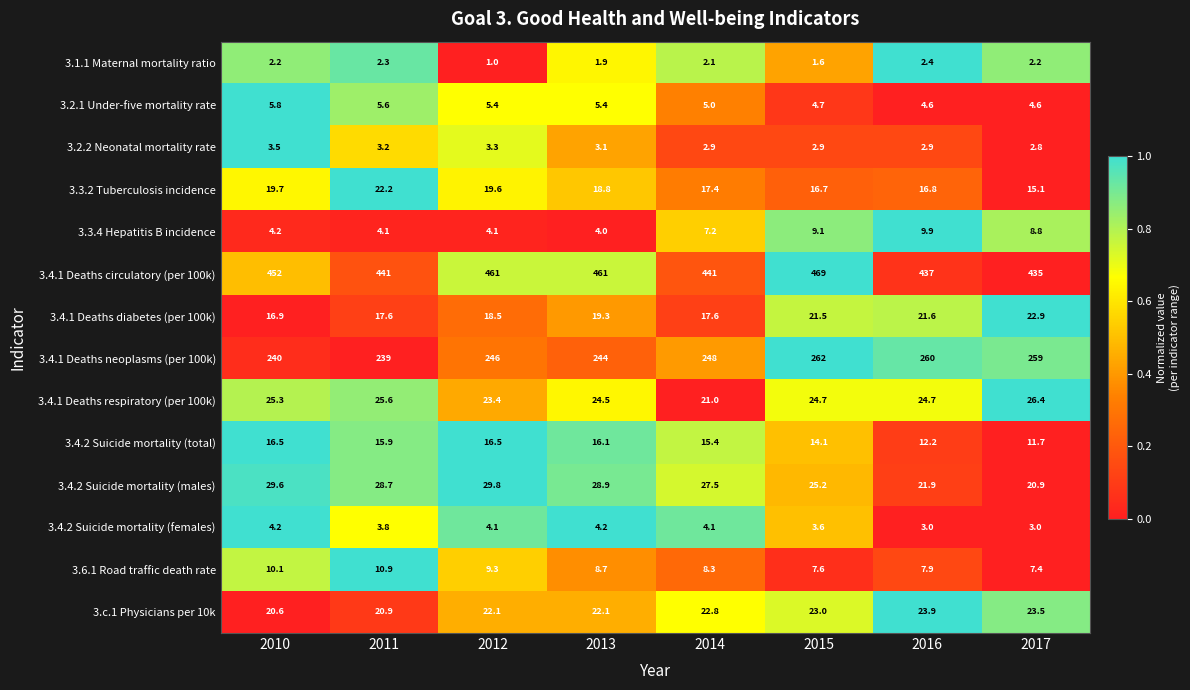

How many data points in 3.2.2 Neonatal mortality rate are less than 3?

4